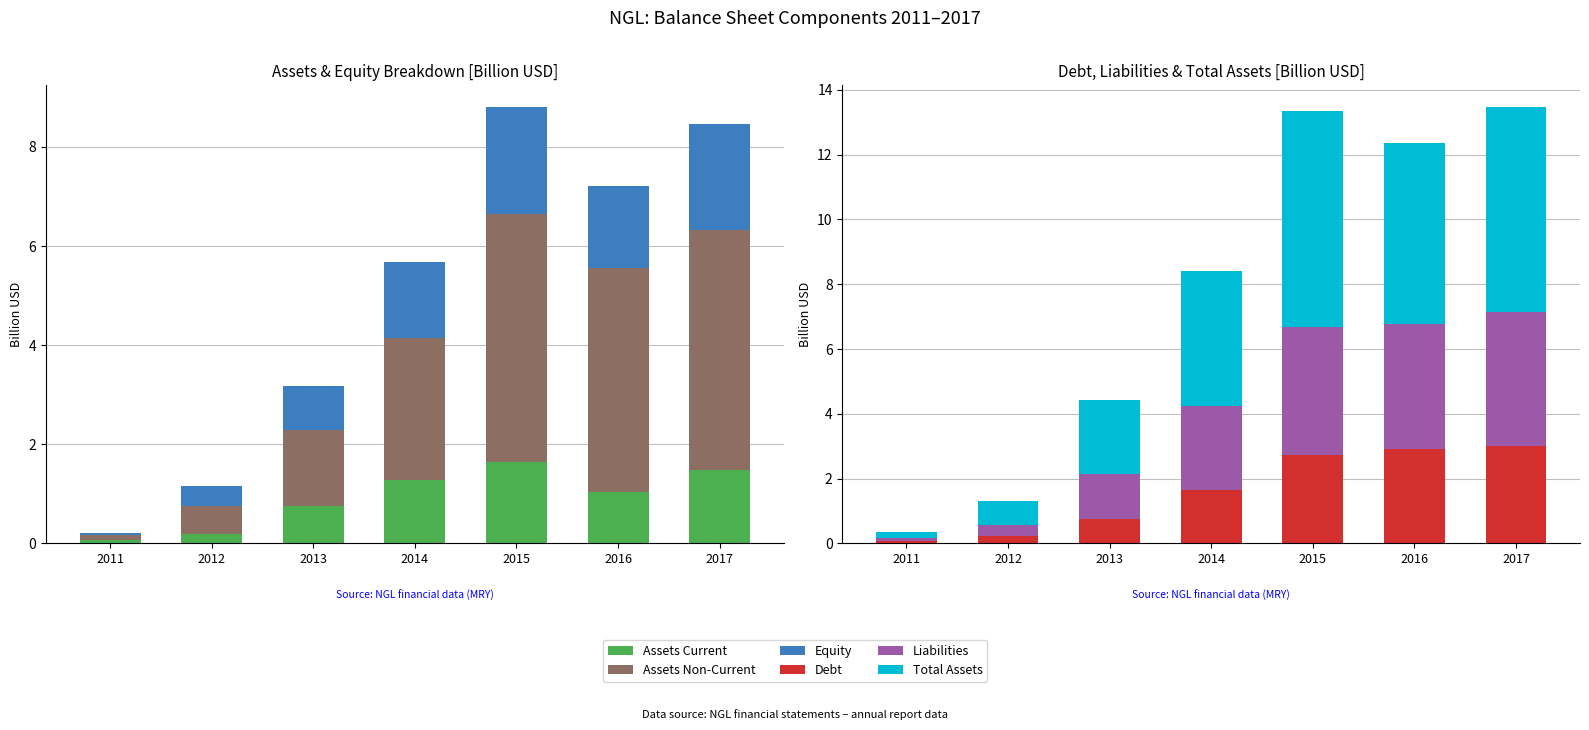

What is the approximate value of Debt at 2015?

2.7